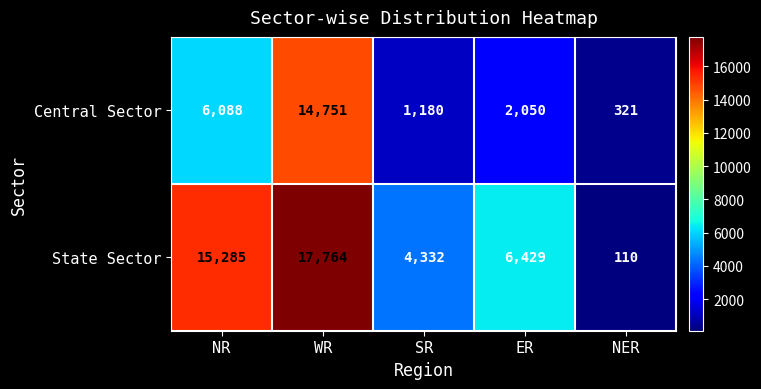

What is the difference between the second highest and second lowest values in the Central Sector series?

4908